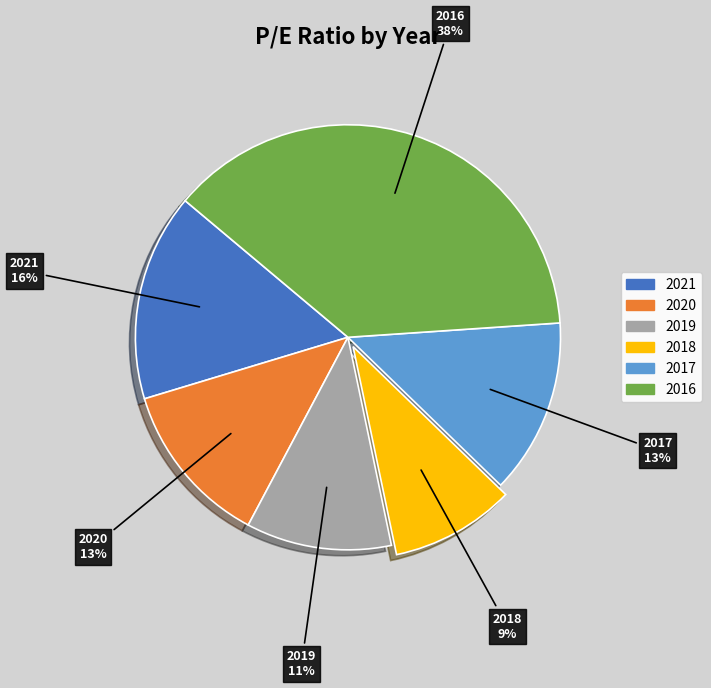

What is the smallest slice in the pie chart?

2018